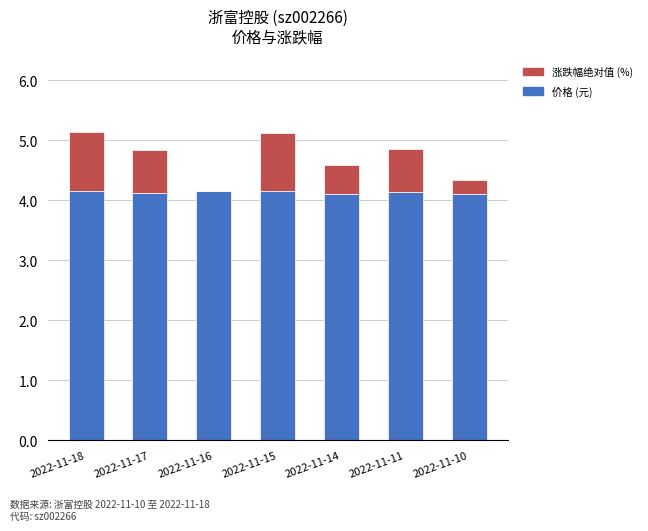

How many distinct data groups are displayed?

2